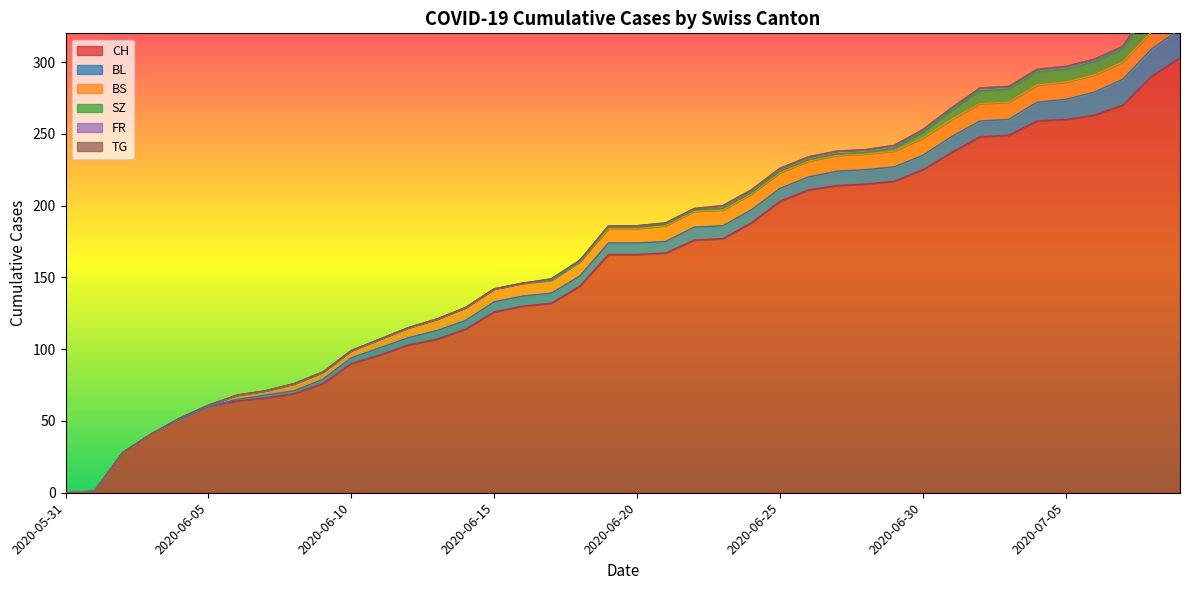

The value of SZ at 2020-06-14 is 8. True or false?

False